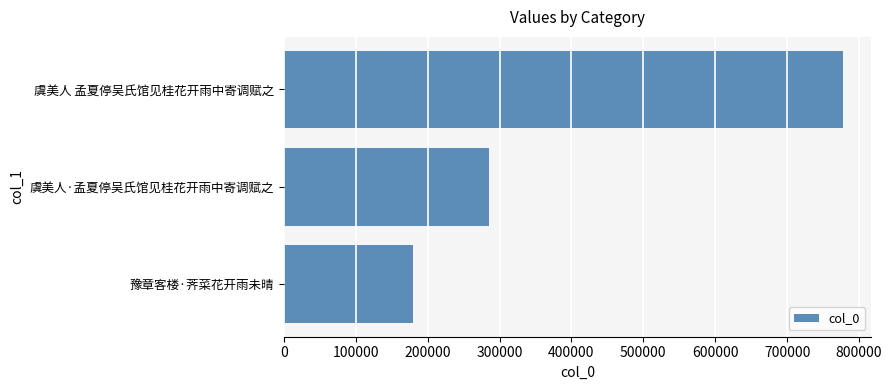

List the labels in order of value, largest first.

虞美人 孟夏停吴氏馆见桂花开雨中寄调赋之, 虞美人·孟夏停吴氏馆见桂花开雨中寄调赋之, 豫章客楼·荠菜花开雨未晴